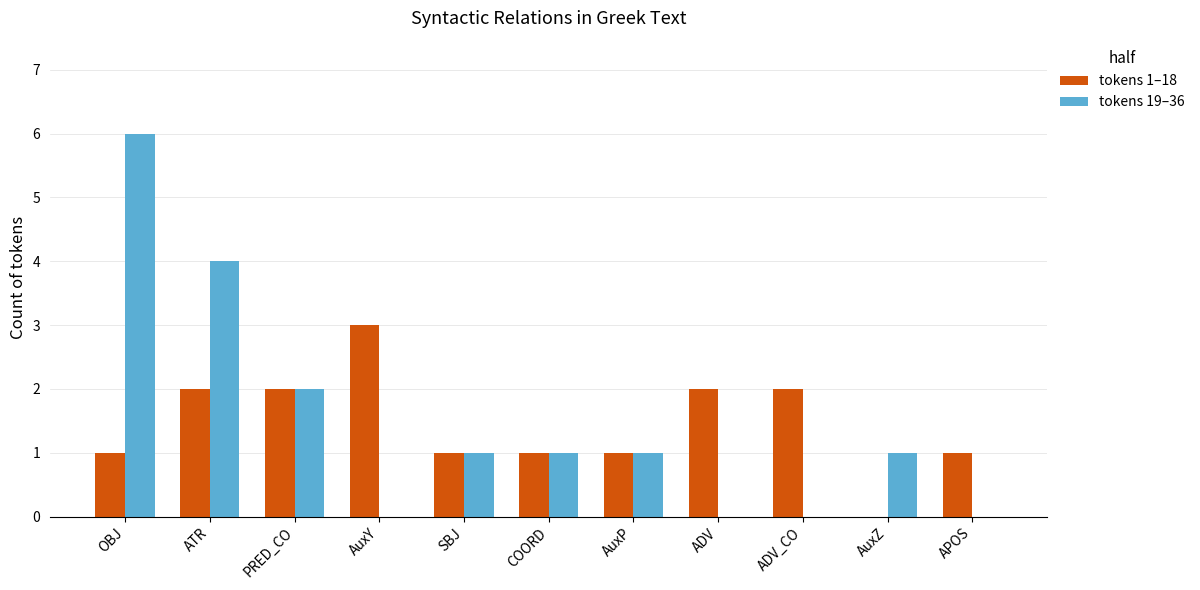

Which series has the widest spread of values?

tokens 19–36